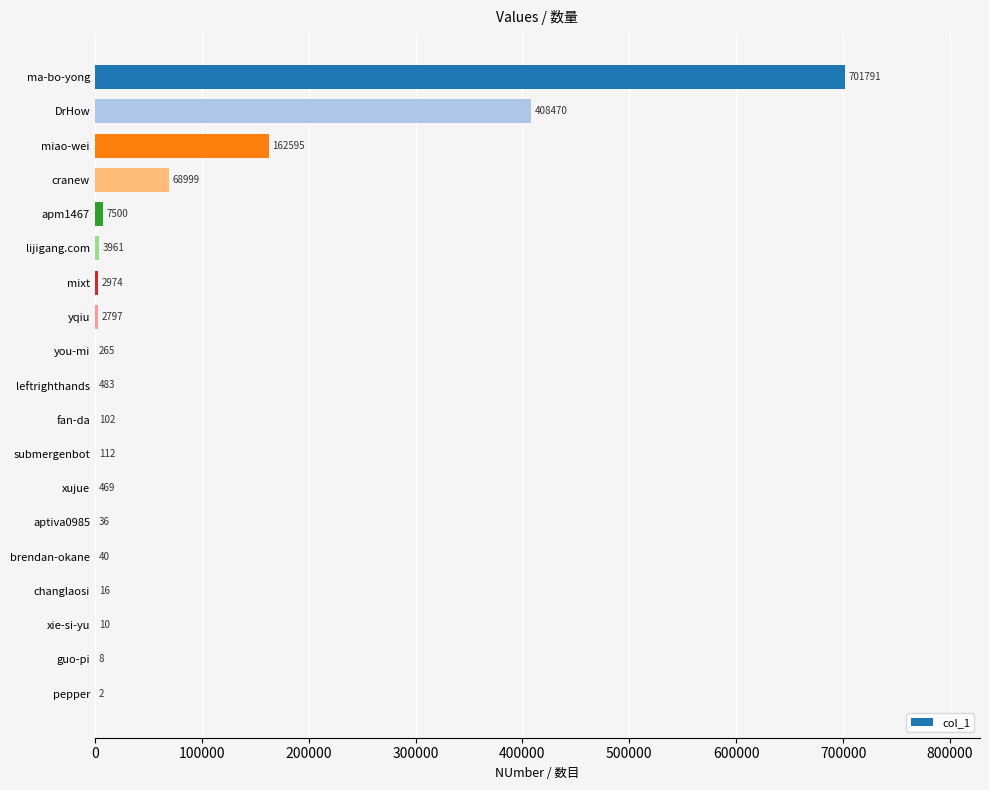

What is the greatest value displayed?

701791